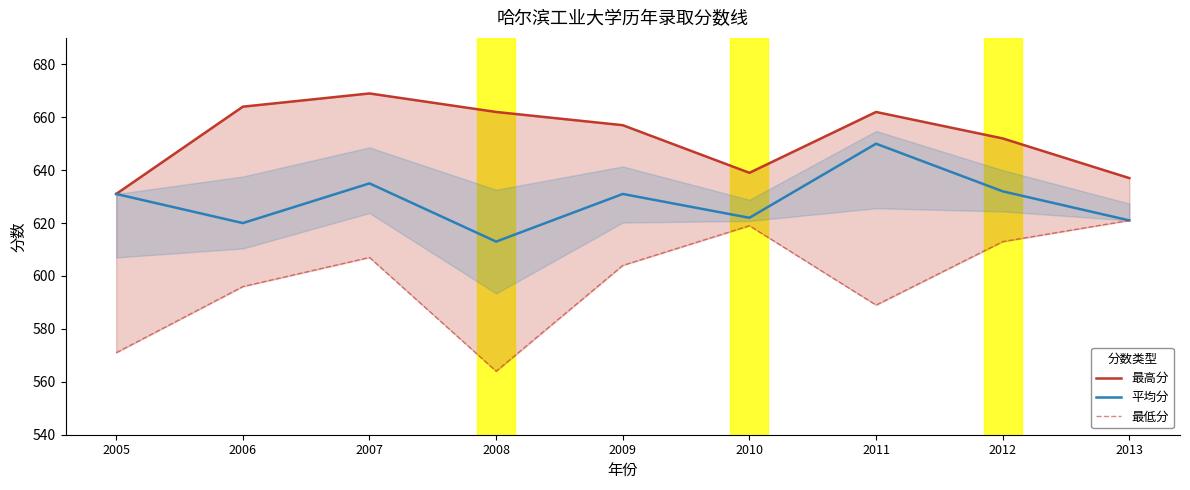

What is the total value across all series at 2013?

1879